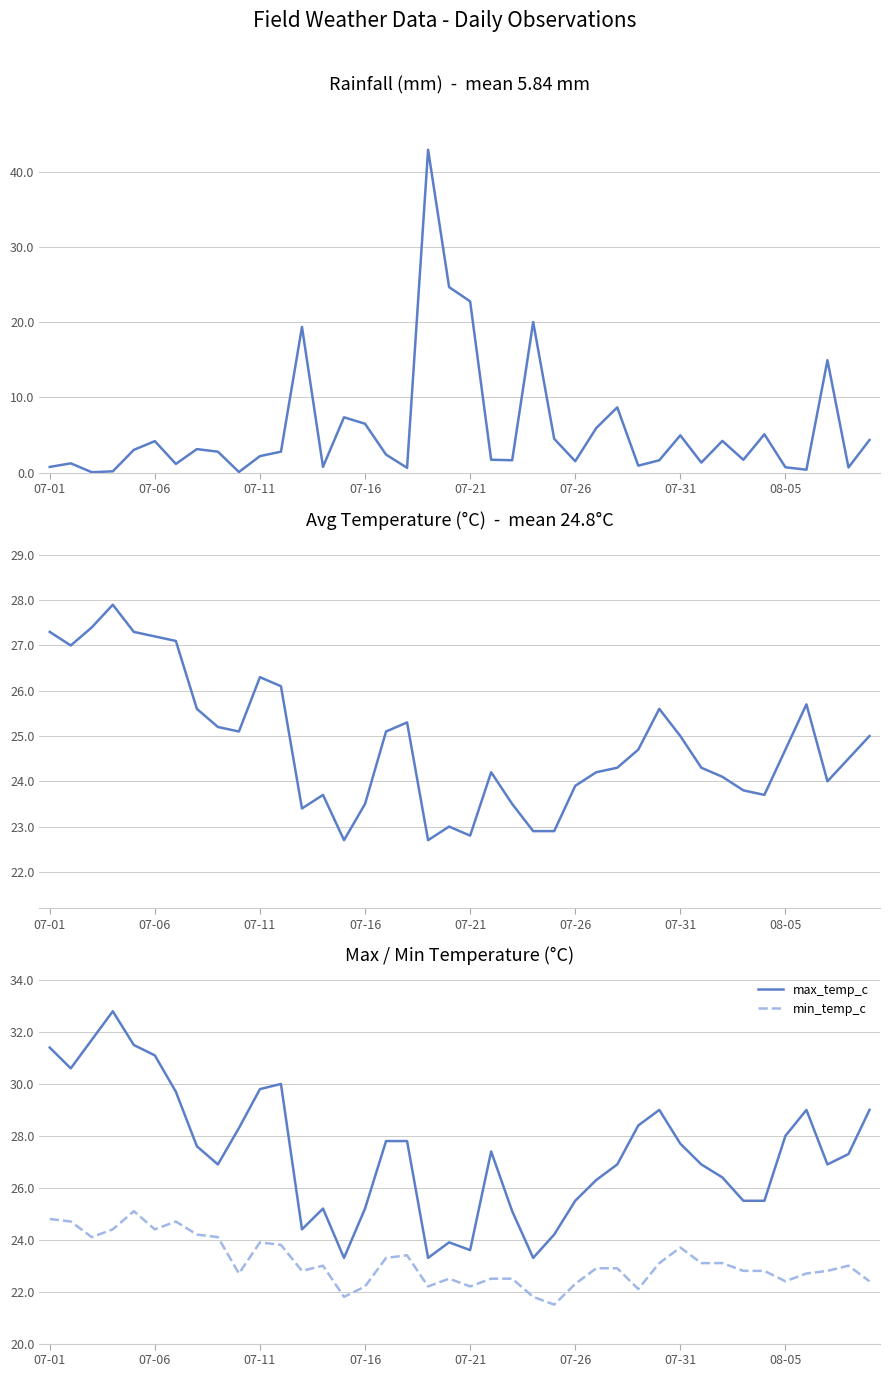

True or false: min_temp_c and max_temp_c intersect in this chart.

False